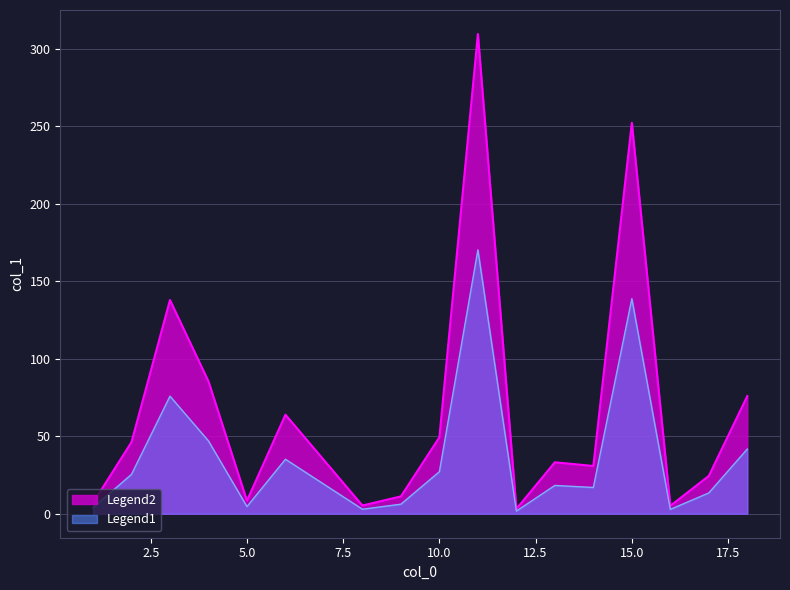

The value at 6 is 31.0. True or false?

False